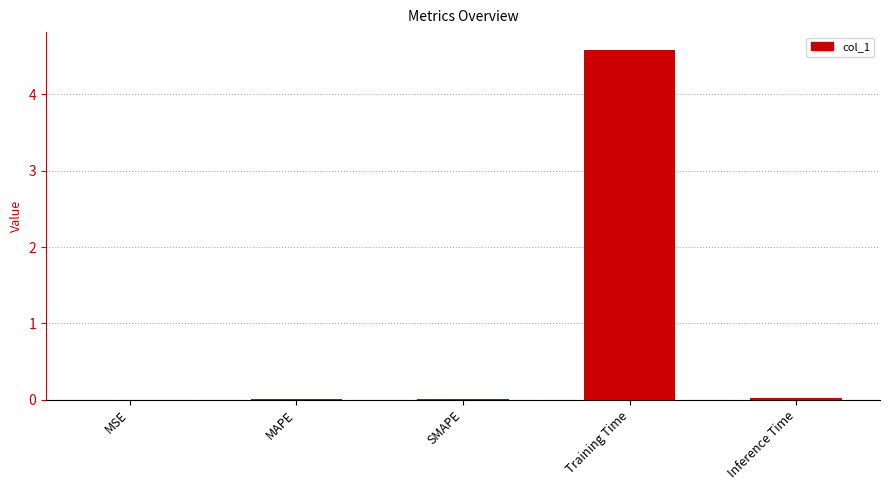

What is the difference between the values at Training Time and MAPE?

4.6